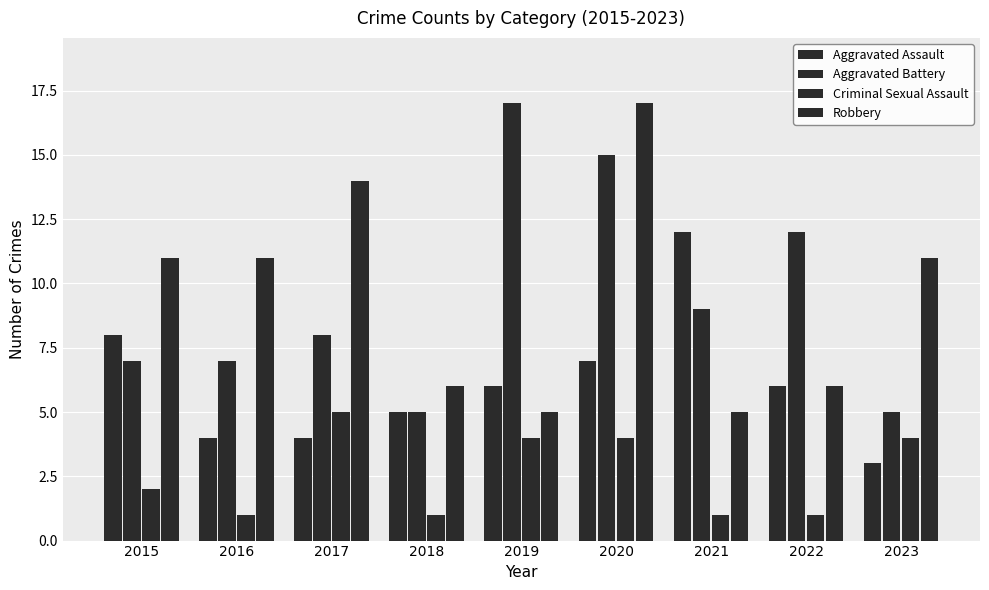

Does the chart contain stacked bars?

No